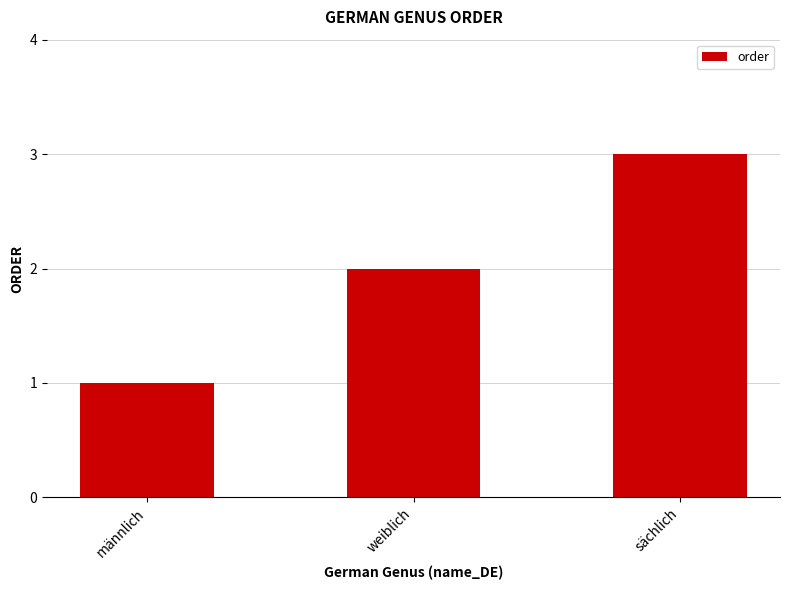

What is the sum of the values at sächlich and männlich?

4